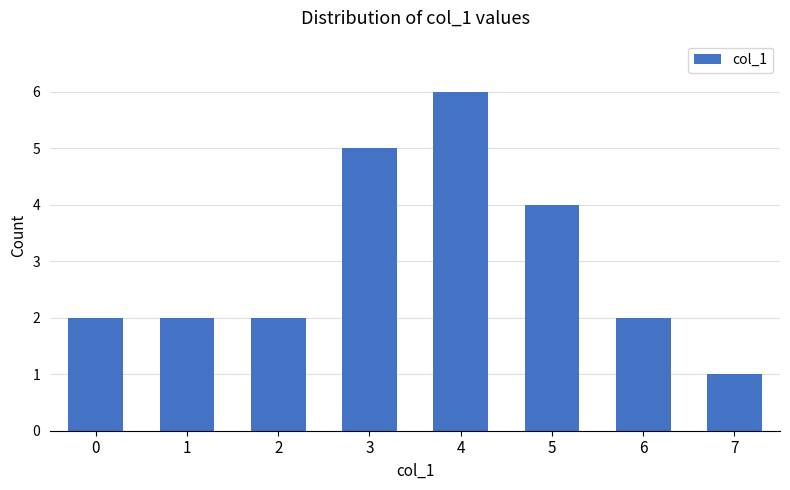

What is the change in value from 0 to 4?

+4